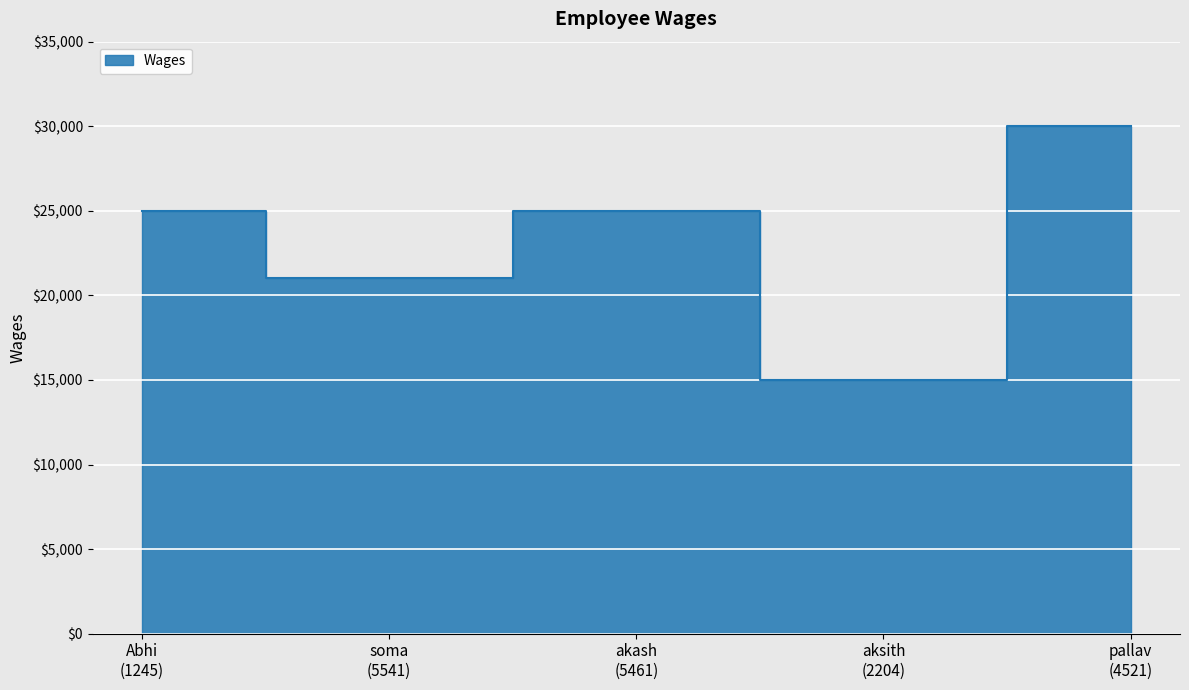

How many points are lower than both their immediate neighbors (excluding endpoints)?

2